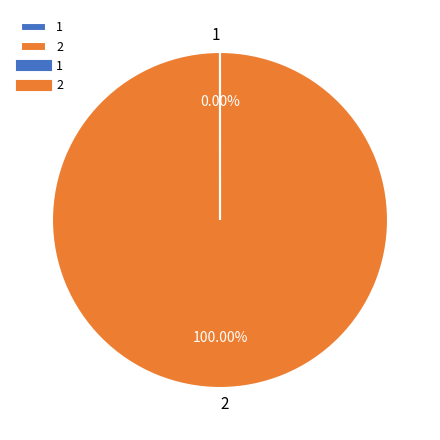

Does 2 represent more than half of the total?

Yes